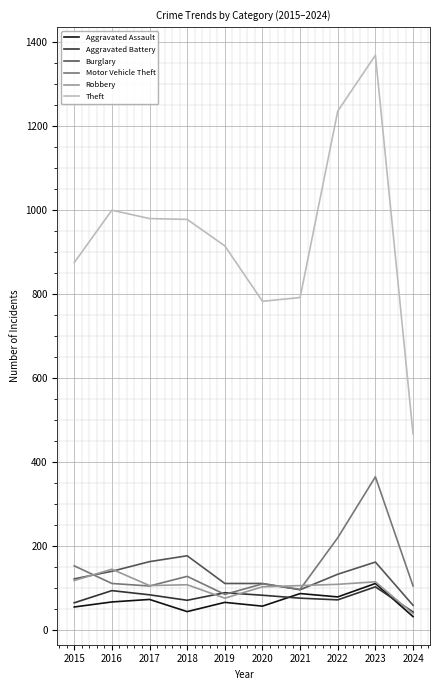

What is the total value across all series at 2024?

739